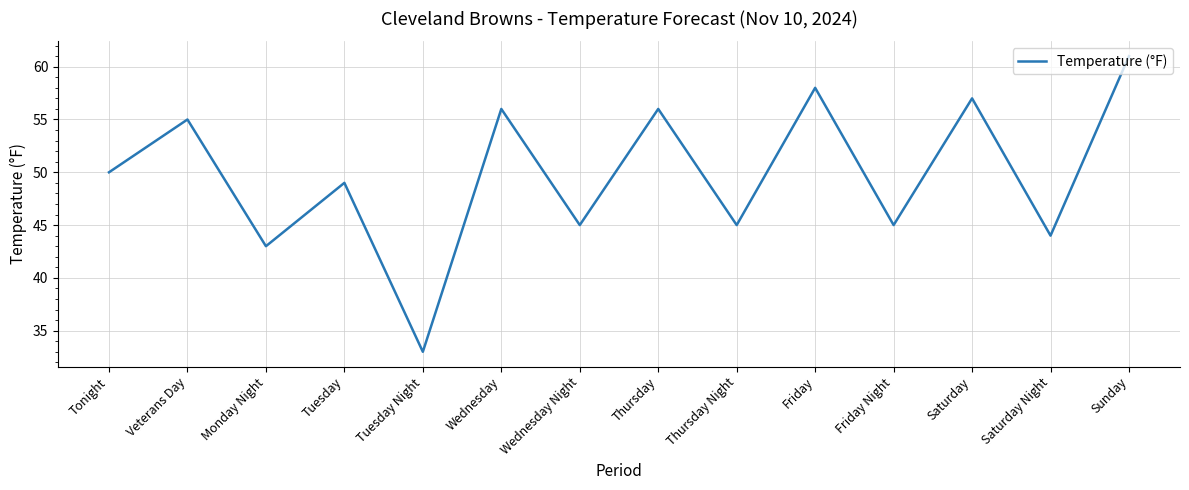

Between Monday Night and Wednesday, which is larger?

Wednesday